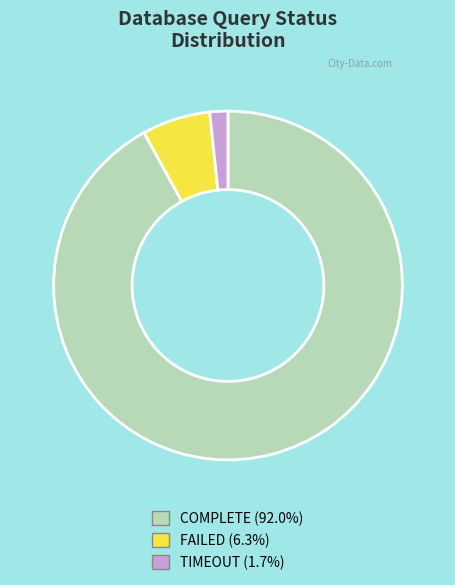

How many segments does this pie chart have?

3